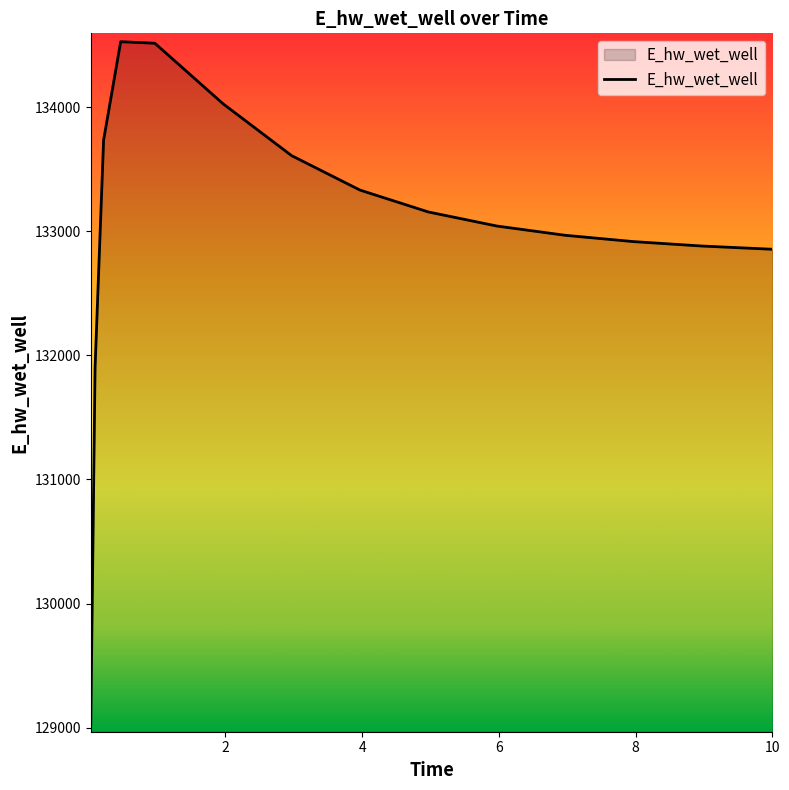

What is the smallest value displayed?

129032.6